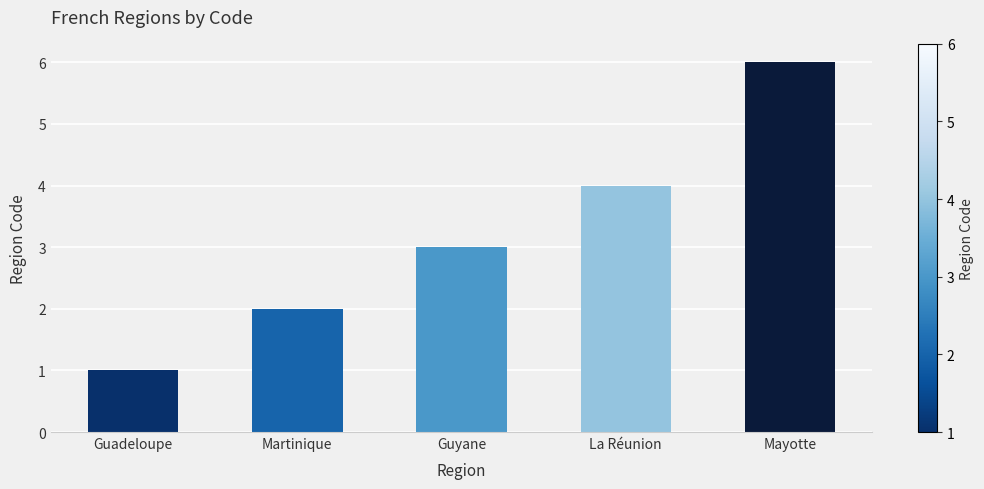

Rank the categories by value from lowest to highest.

Guadeloupe, Martinique, Guyane, La Réunion, Mayotte